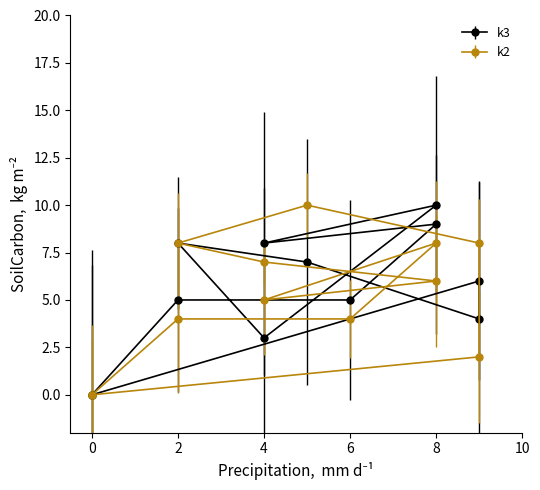

How many k3 values are between 4 and 8?

7